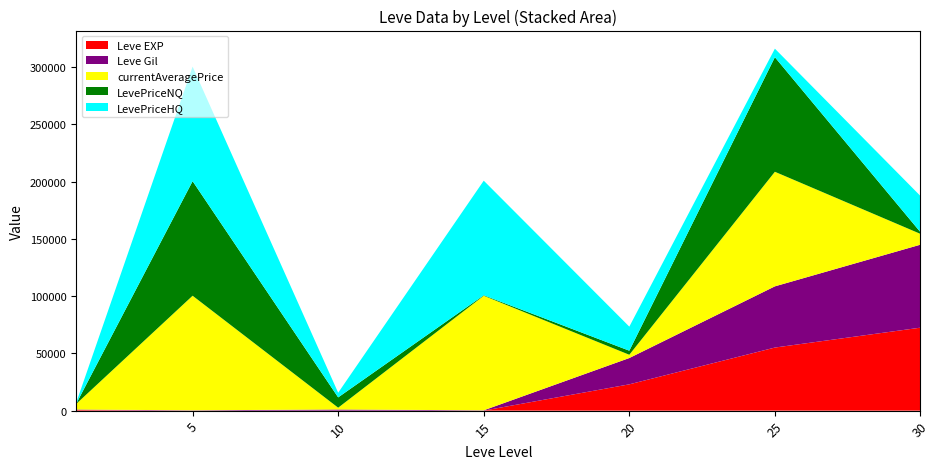

What is the maximum value for Leve EXP?

72430